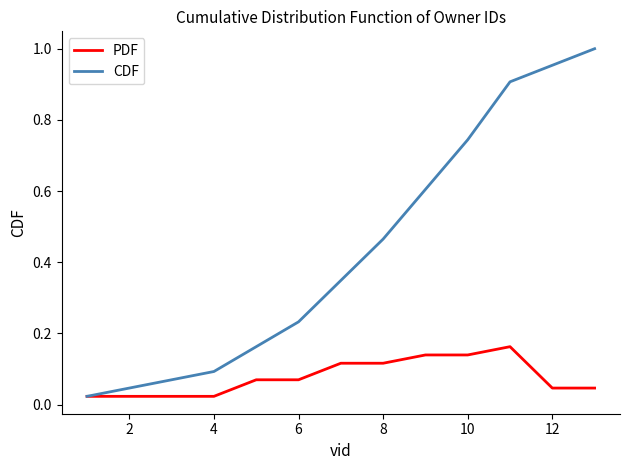

Rank the series by their maximum value, from lowest to highest.

PDF, CDF